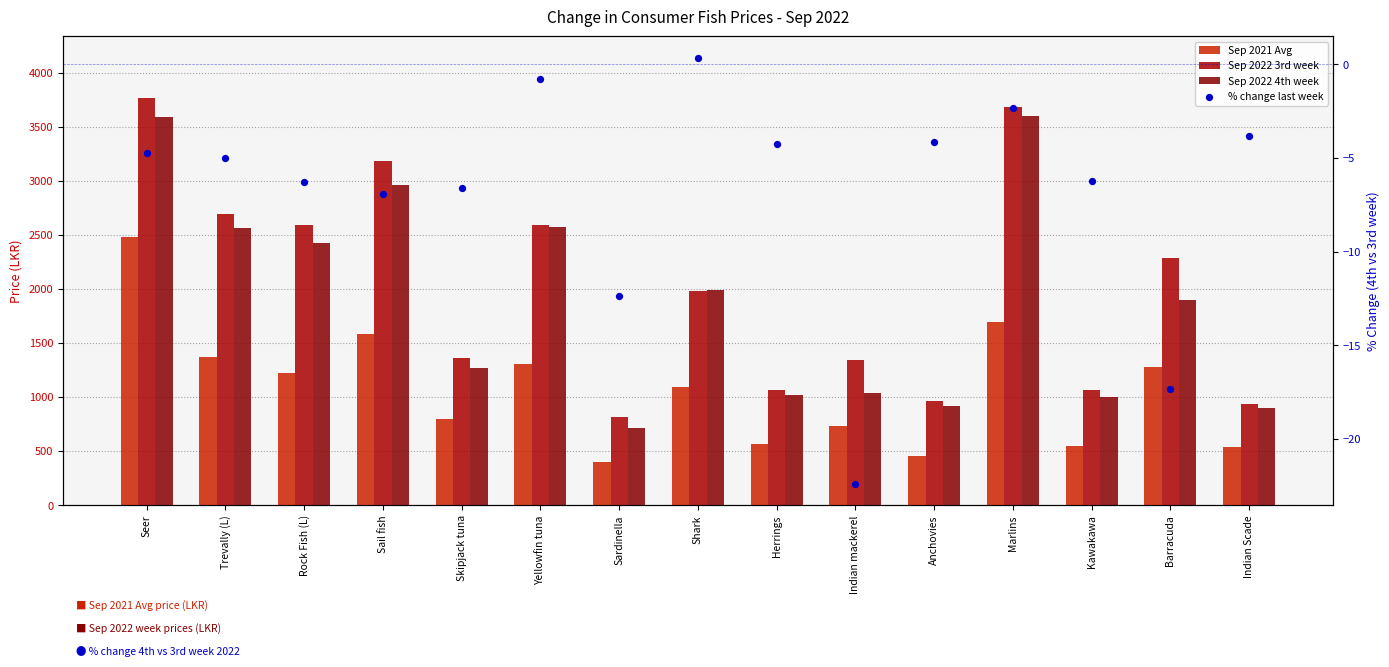

At how many categories does at least one series exceed 991?

12